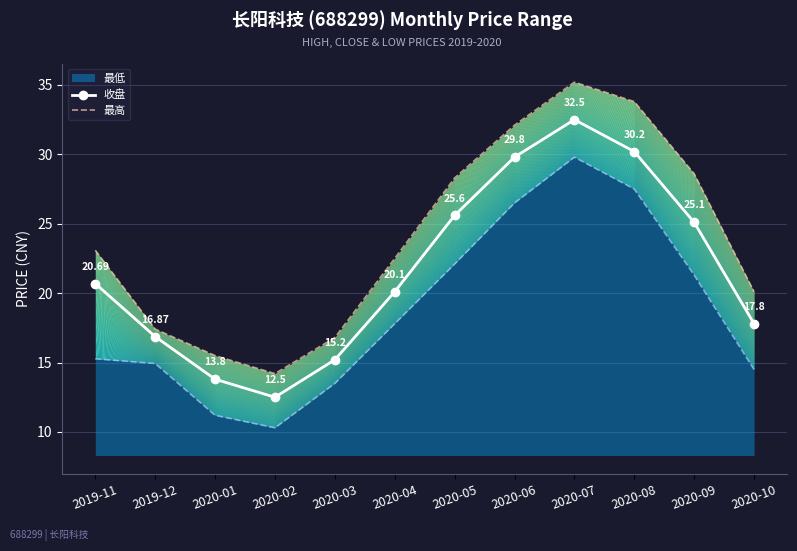

True or false: 收盘 and 最高 cross at least once.

False